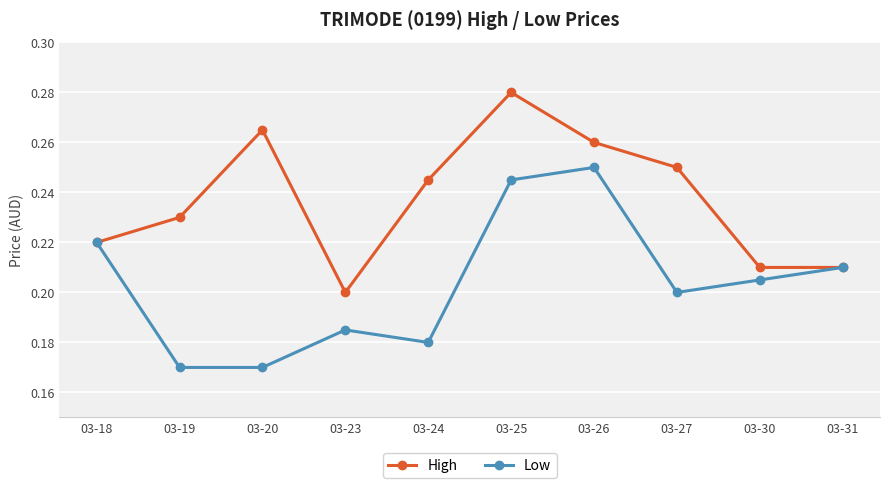

Is this an area chart (filled region under the line)?

No